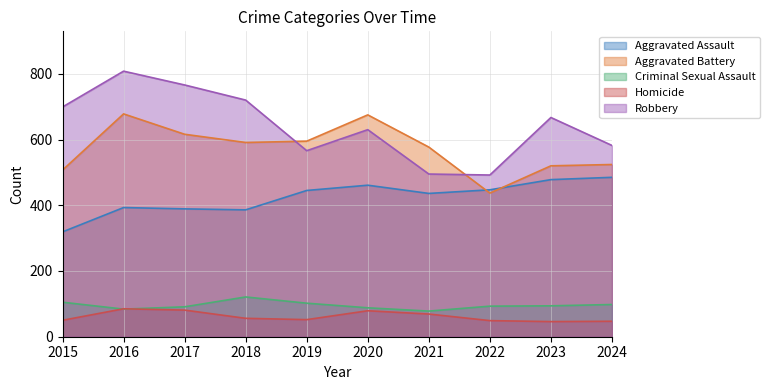

Where does the Robbery series first go above 667?

2015